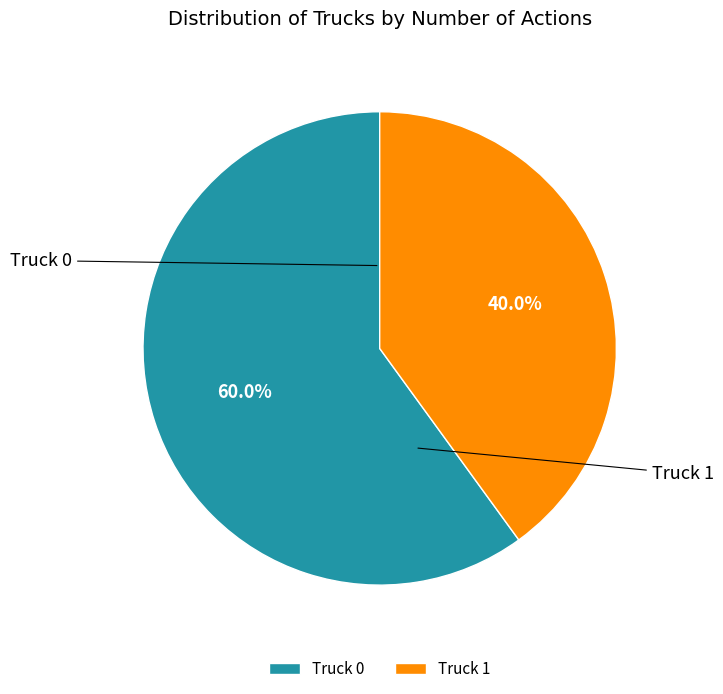

What percentage is the Truck 0 slice, to the nearest percent?

60%